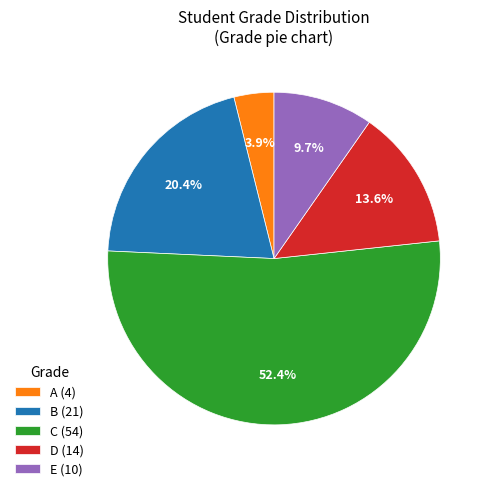

Does B account for over 50% of the chart?

No